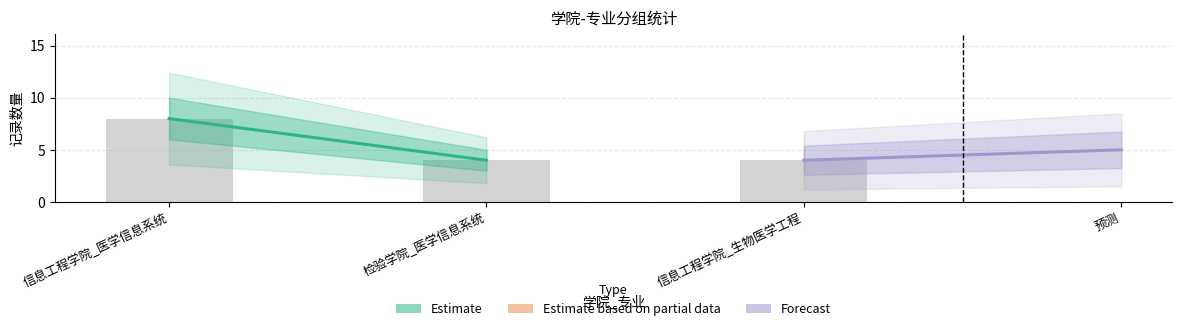

The chart shows a value of 5 at 信息工程学院_医学信息系统. True or false?

False